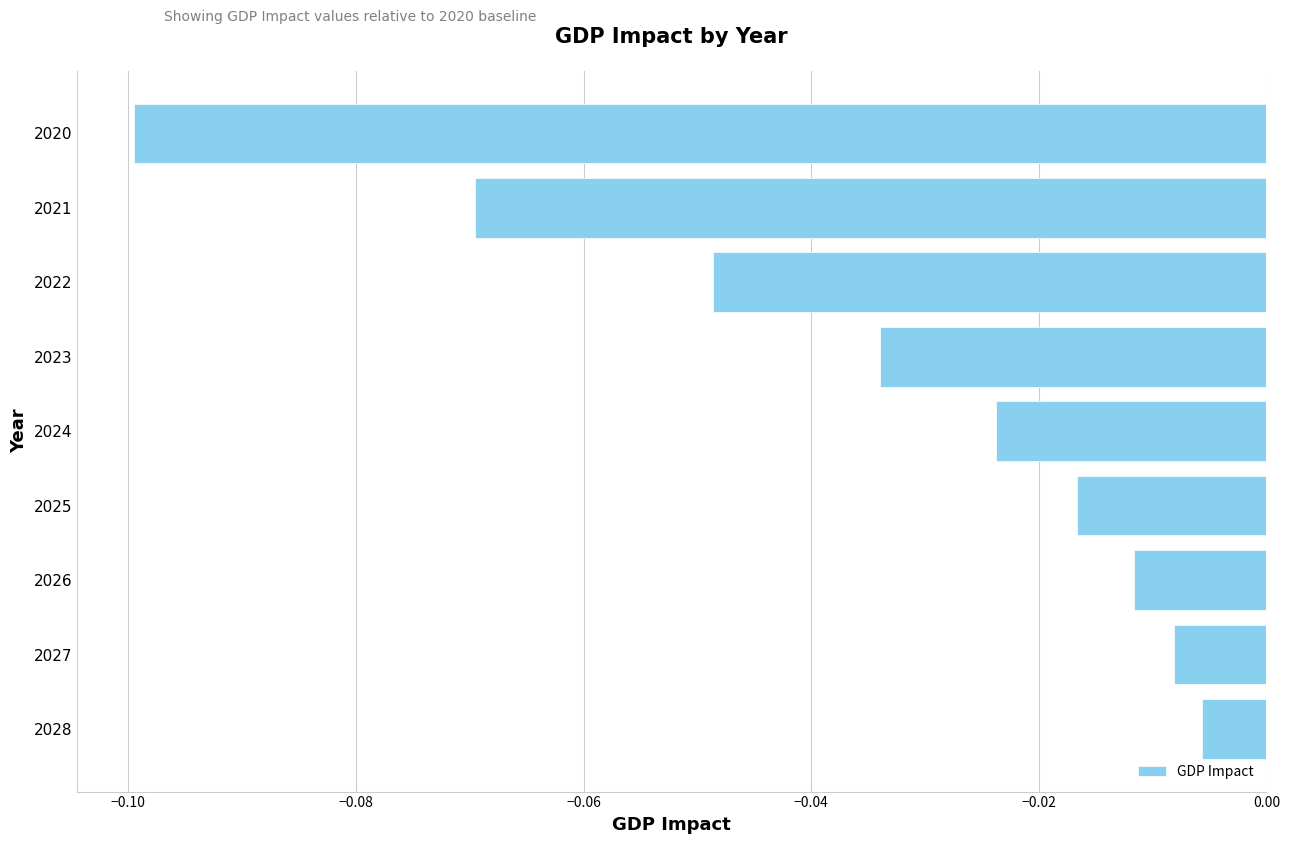

Rank the categories by value from highest to lowest.

2028, 2027, 2026, 2025, 2024, 2023, 2022, 2021, 2020